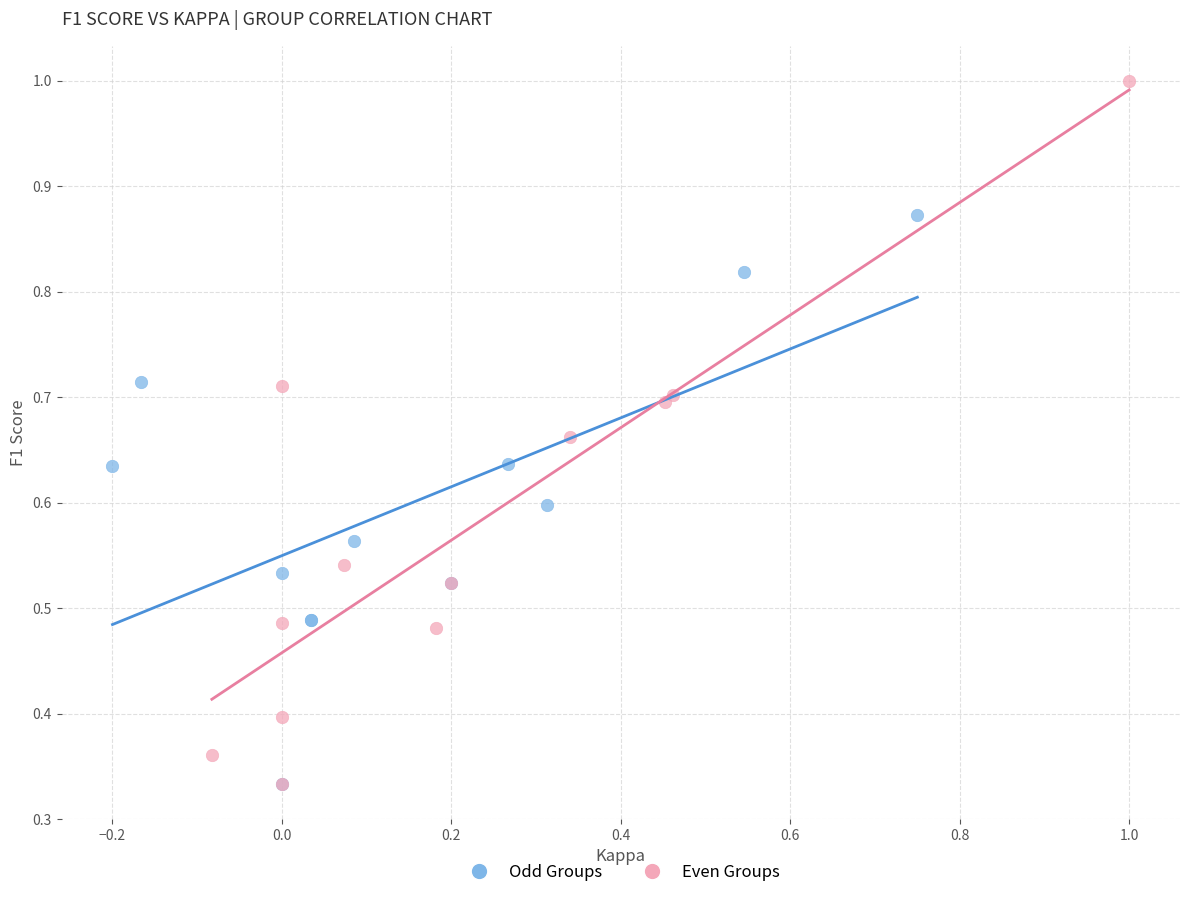

Which series has the widest spread of Y values?

Even Groups